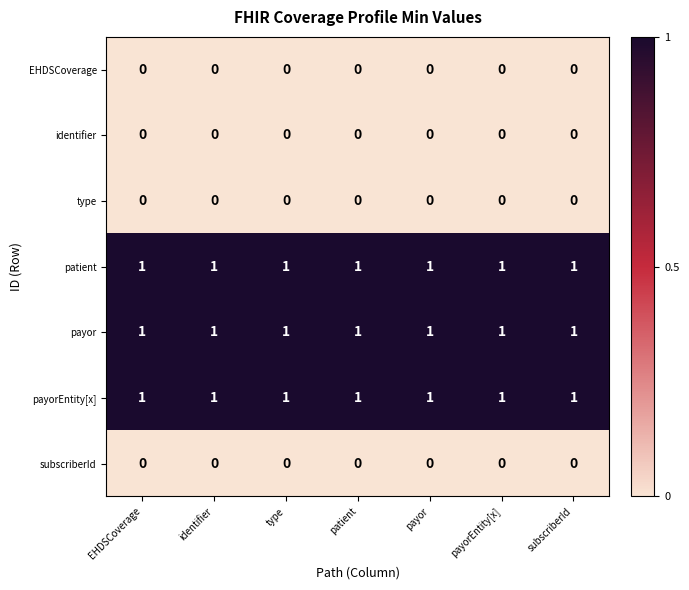

At how many categories does at least one series exceed 0?

7